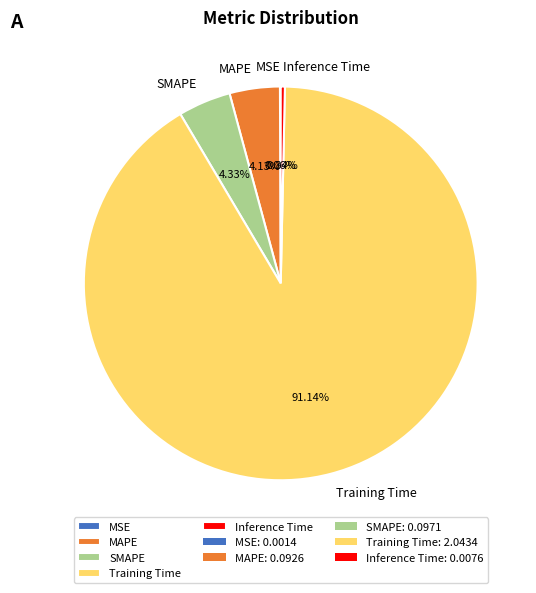

What percentage is the Training Time slice, to the nearest percent?

91%